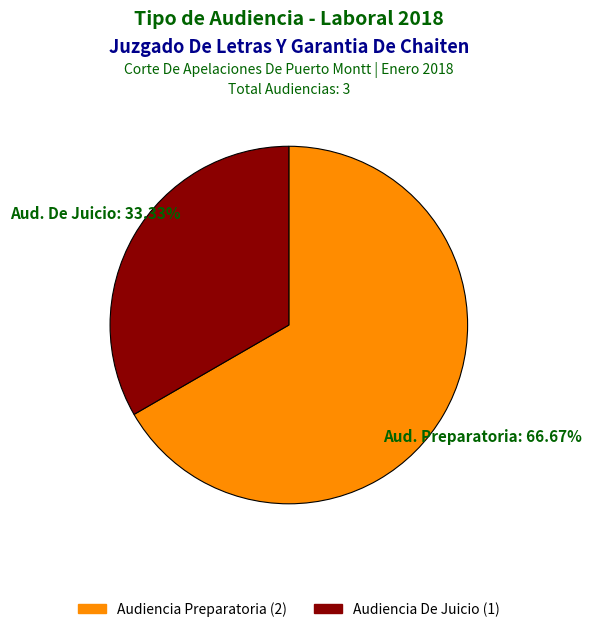

Is Audiencia Preparatoria the majority of the pie?

Yes